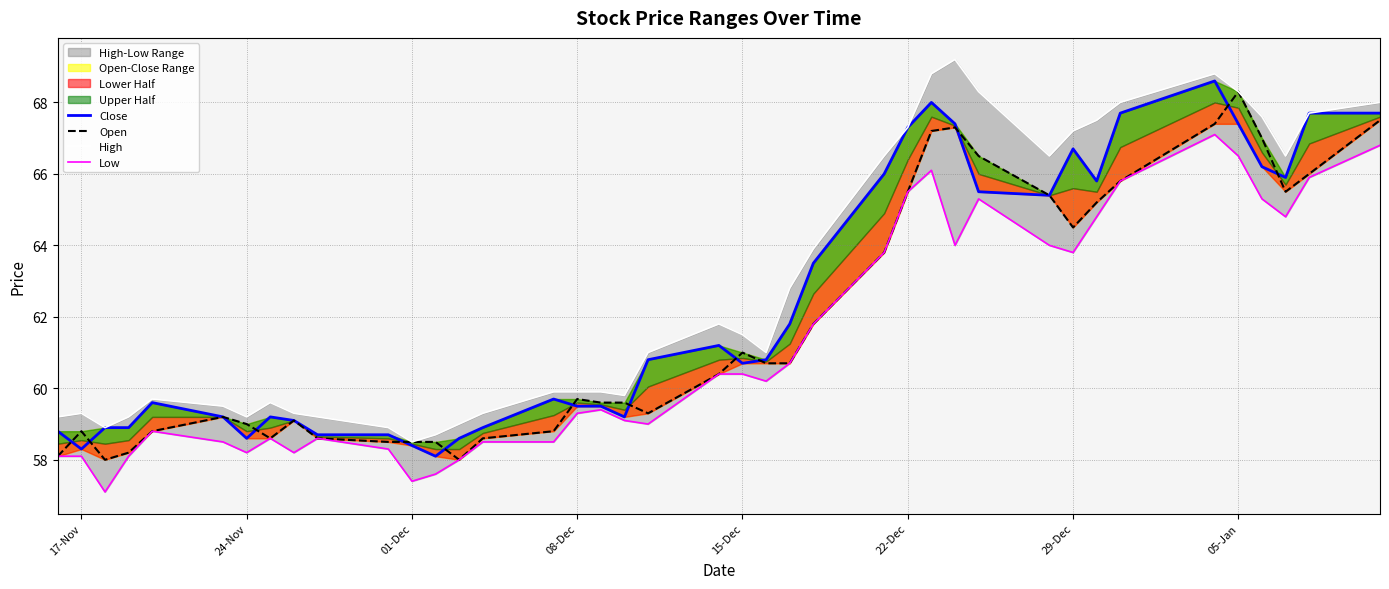

The value of Low at 29 is 110.1. True or false?

False